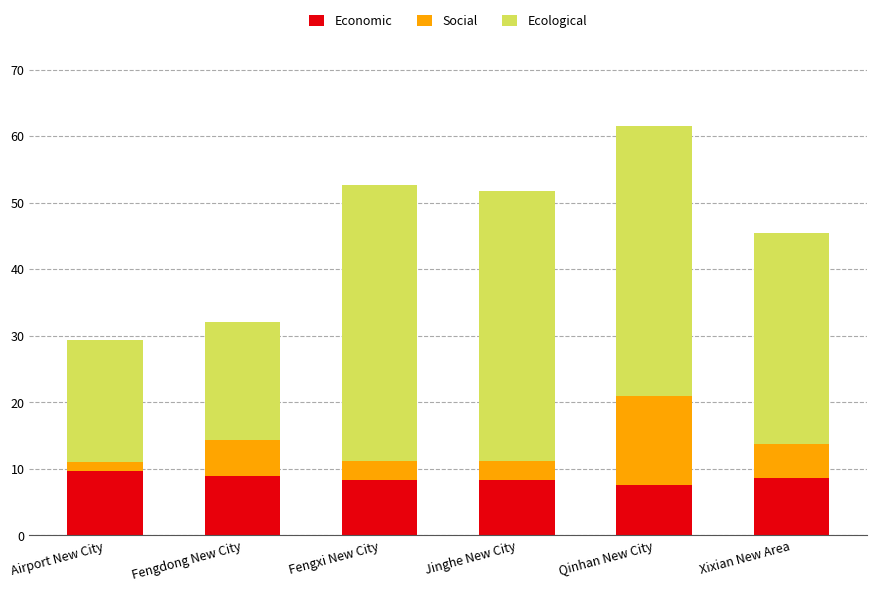

What is the approximate value of Economic at Jinghe New City?

8.3